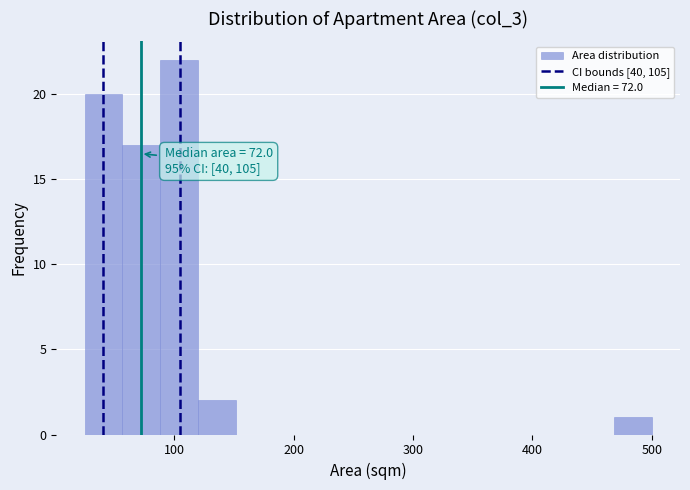

Read against the x-axis, roughly where is the centre of the tallest bar?

100